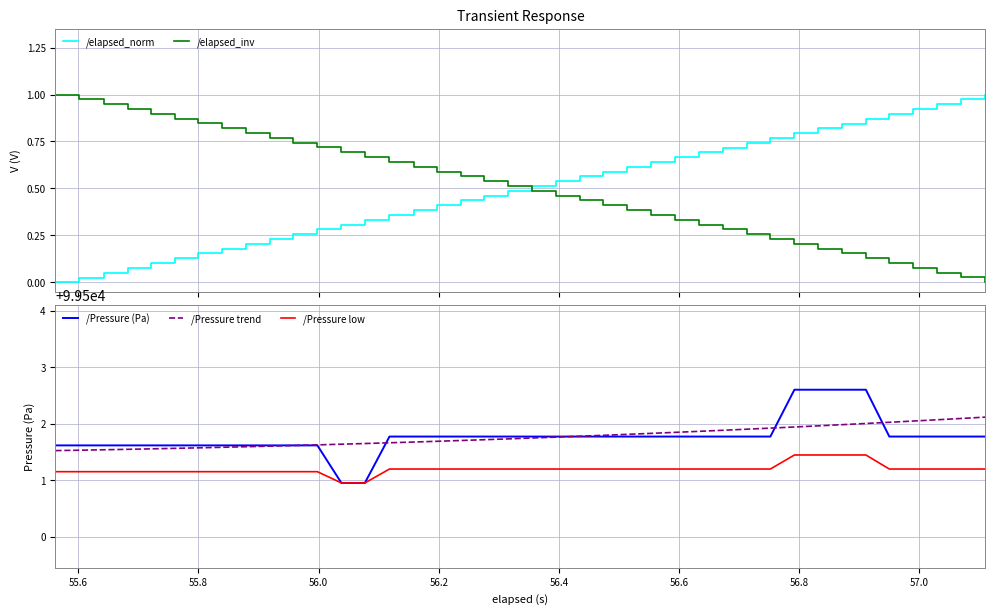

What is the highest value of the /Pressure trend series?

99502.1